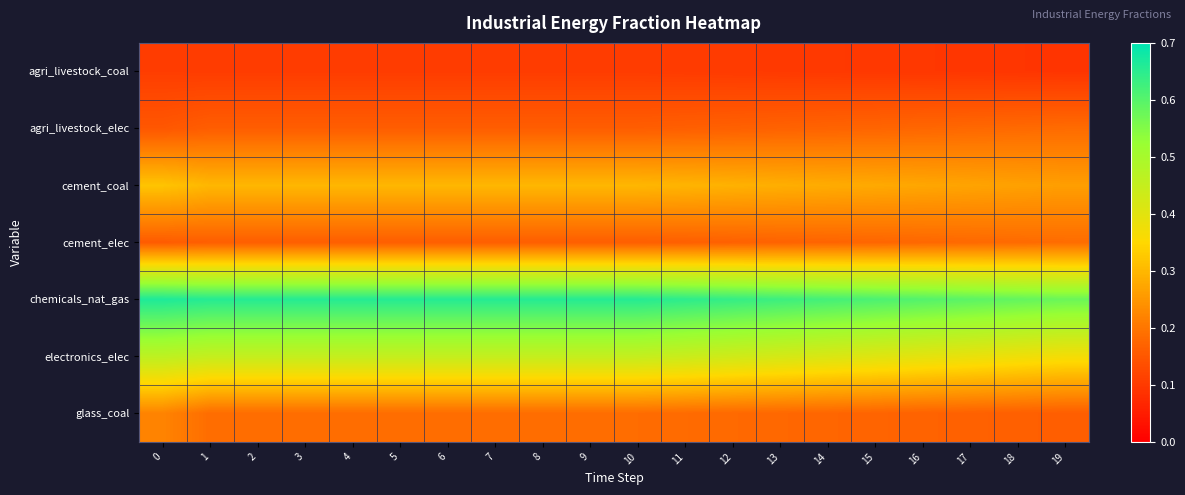

Which series has the largest total across all categories?

chemicals_nat_gas